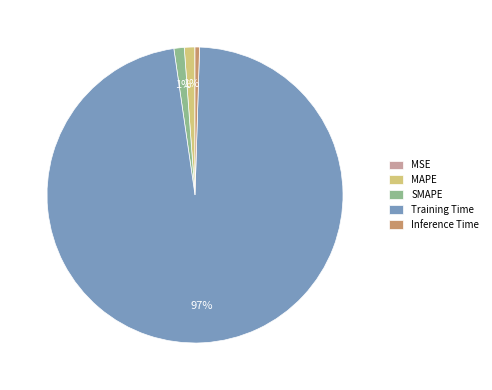

Combined, do Inference Time and SMAPE account for over 50%?

No